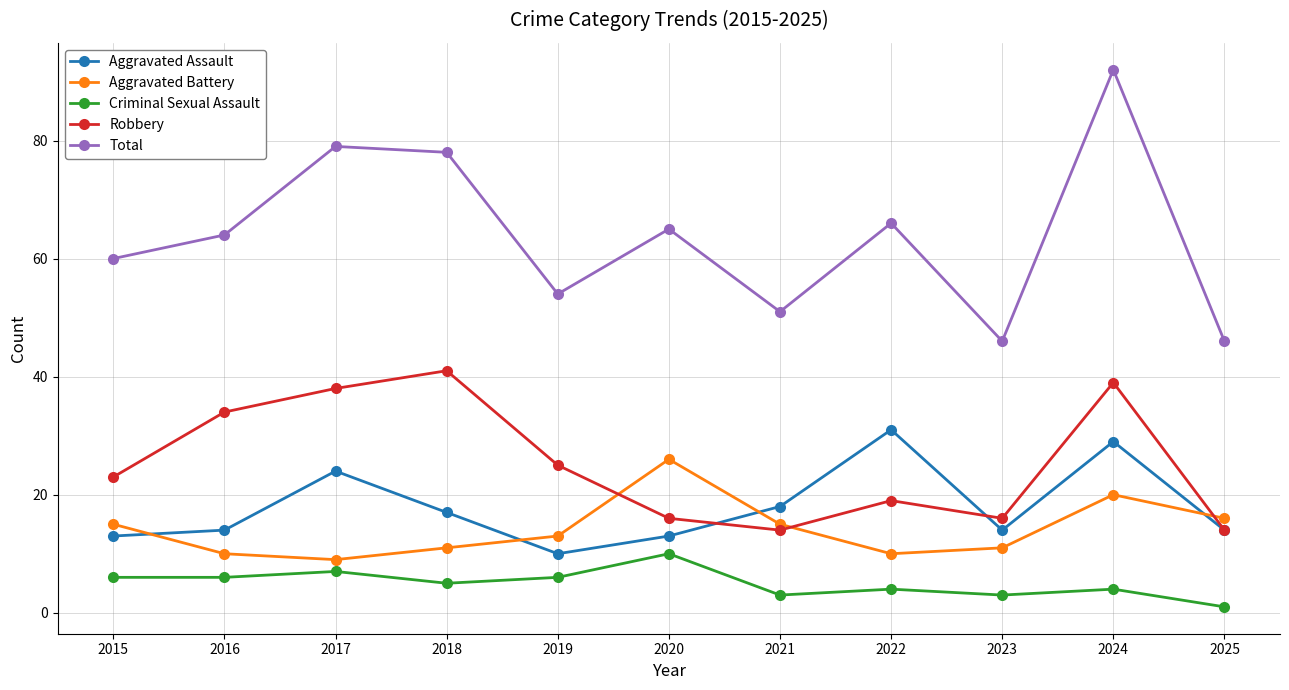

Is it true that Criminal Sexual Assault equals 18 at 2020?

False